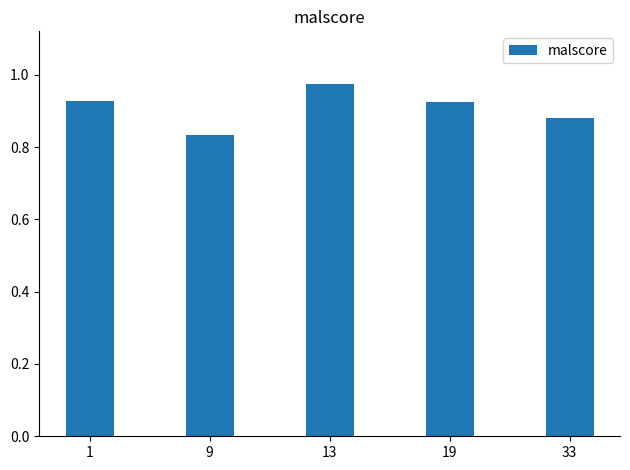

What is the sum of all values?

4.5